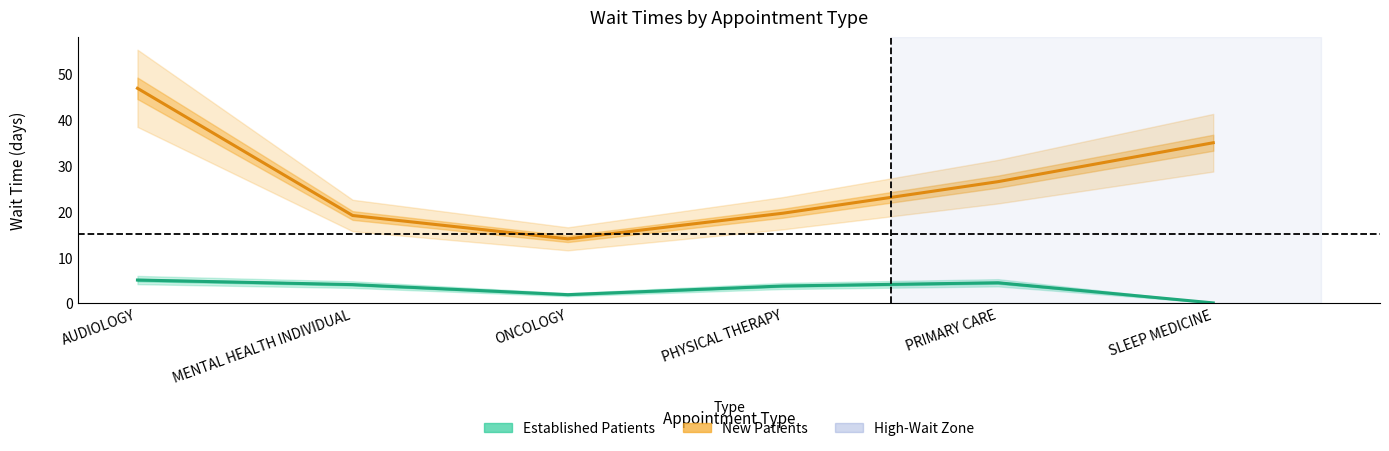

Which series has the largest total across all categories?

New Patients